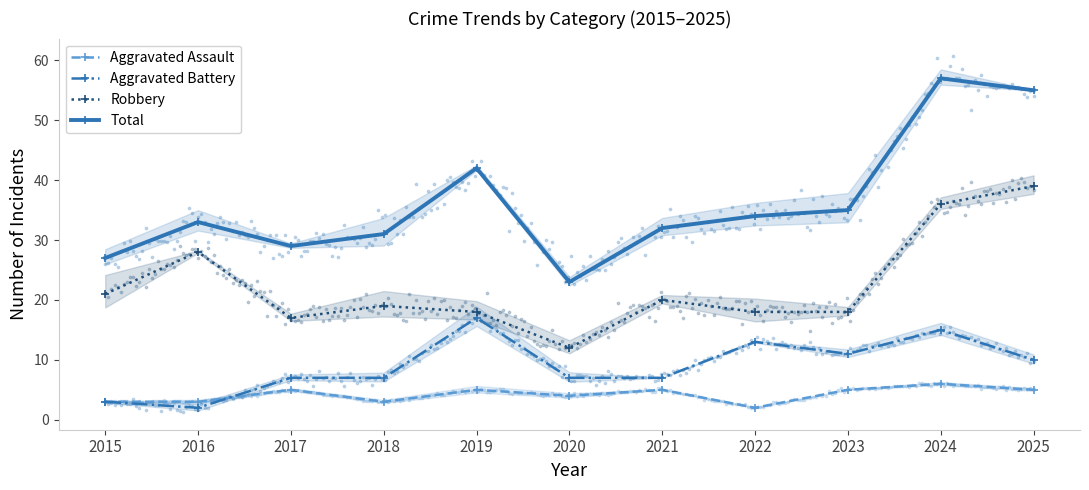

What are all the series names shown in the legend?

Aggravated Assault, Aggravated Battery, Robbery, Total